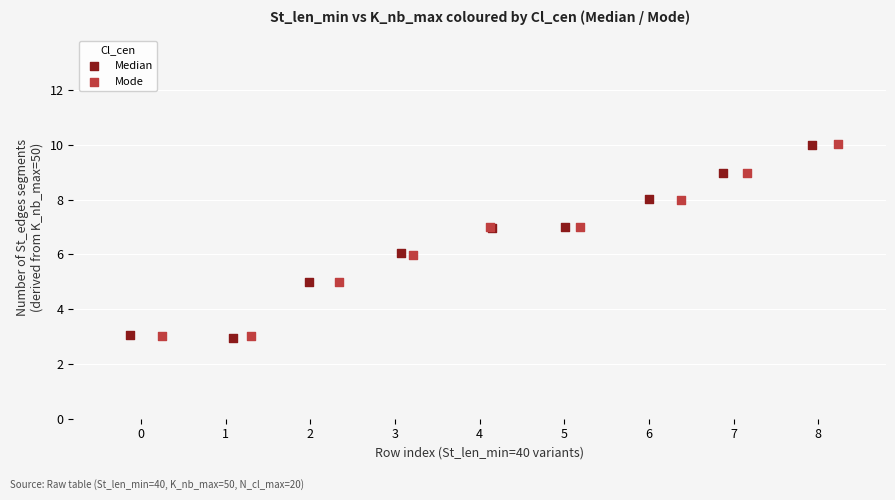

What are all the series names shown in the legend?

Median, Mode